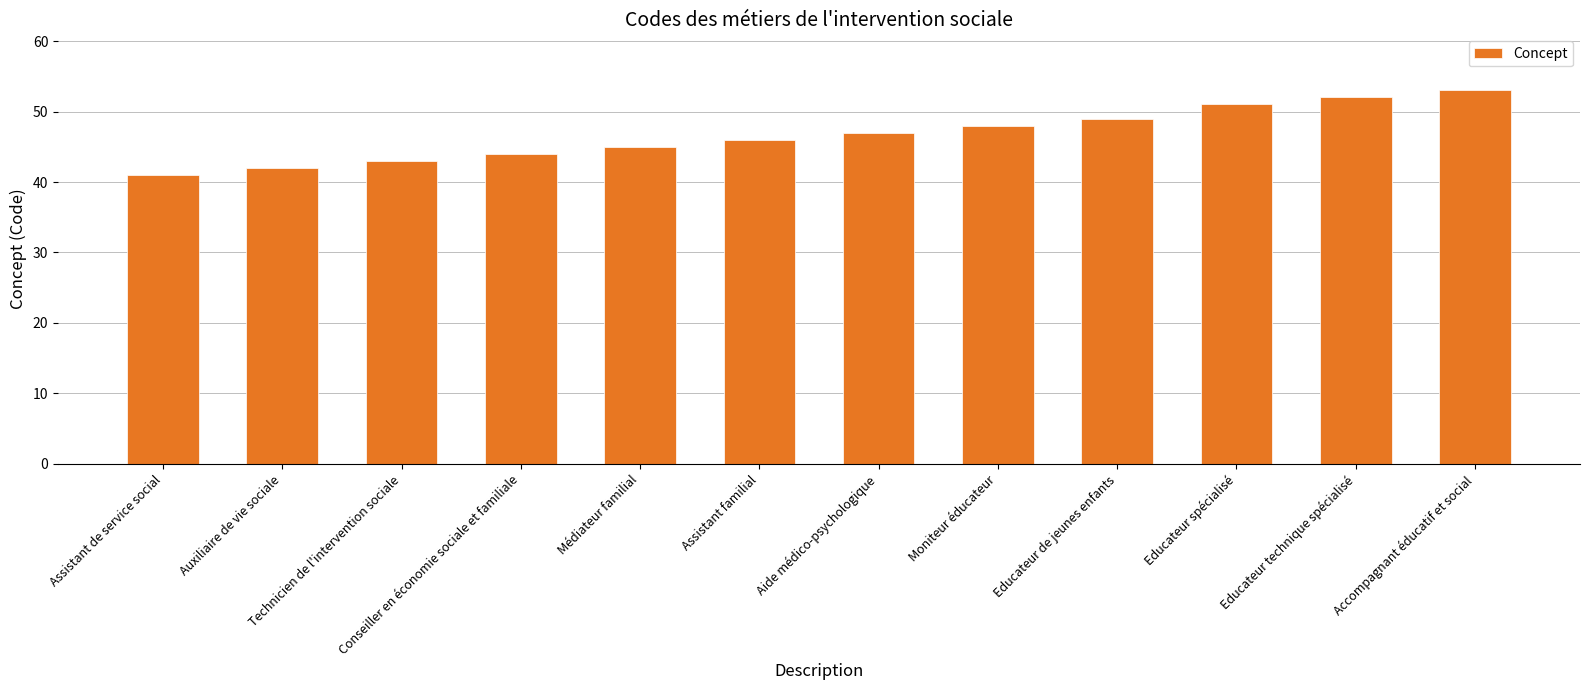

Read the value at Conseiller en économie sociale et familiale, to the nearest 10.

40